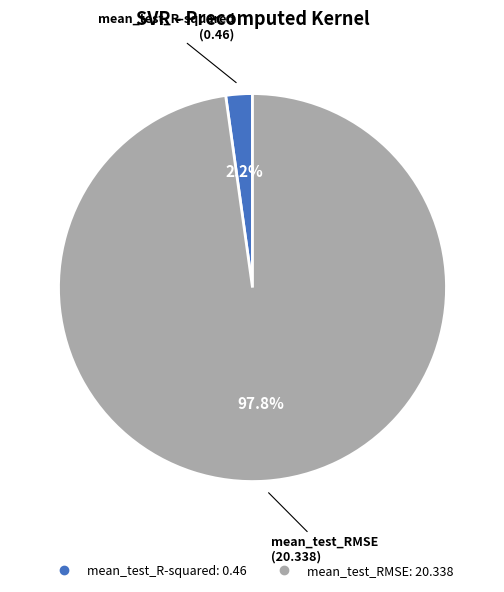

To the nearest percent, what is the average slice percentage?

50%